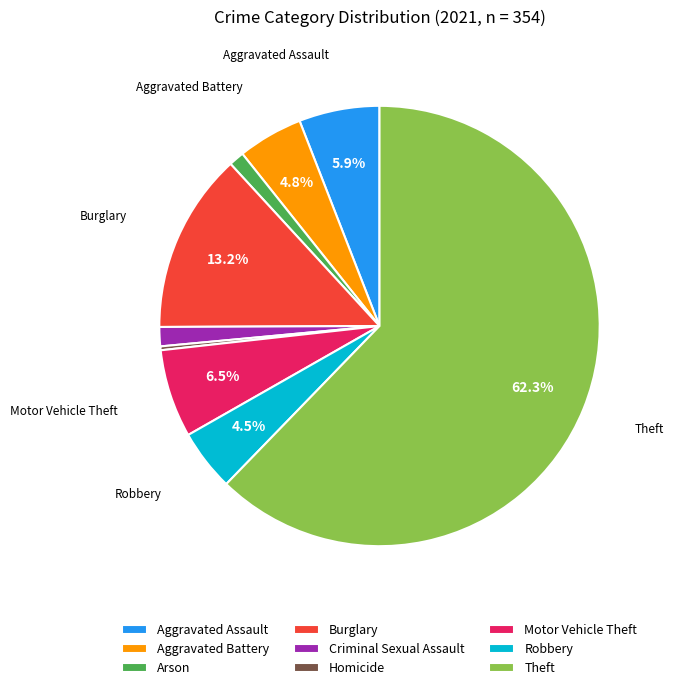

What is the ratio of the value at Burglary to the value at Aggravated Assault?

2.2